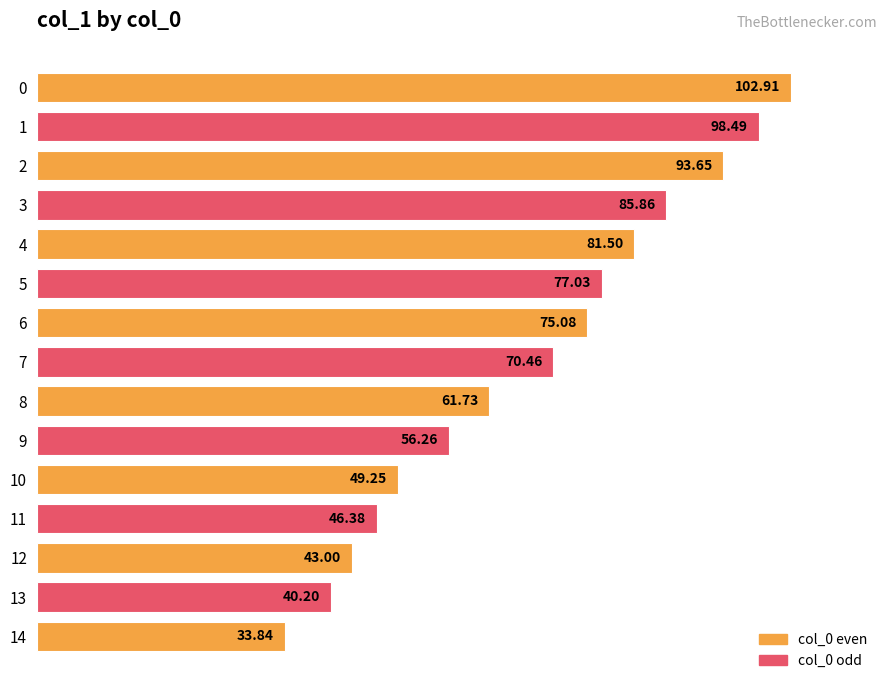

What is the change in value from 7 to 10?

-21.2